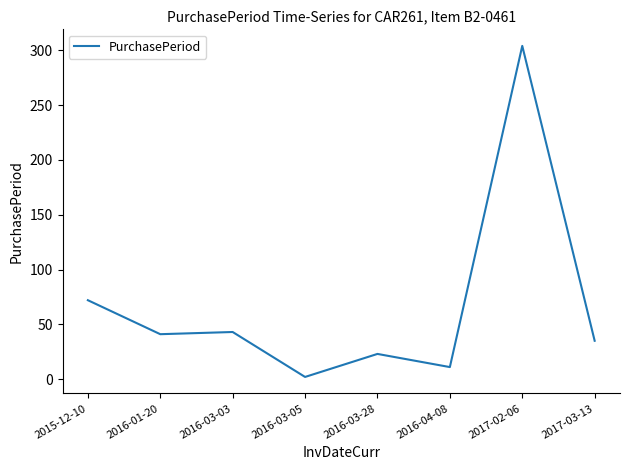

True or false: there are more than 0 points higher than both neighbors.

True